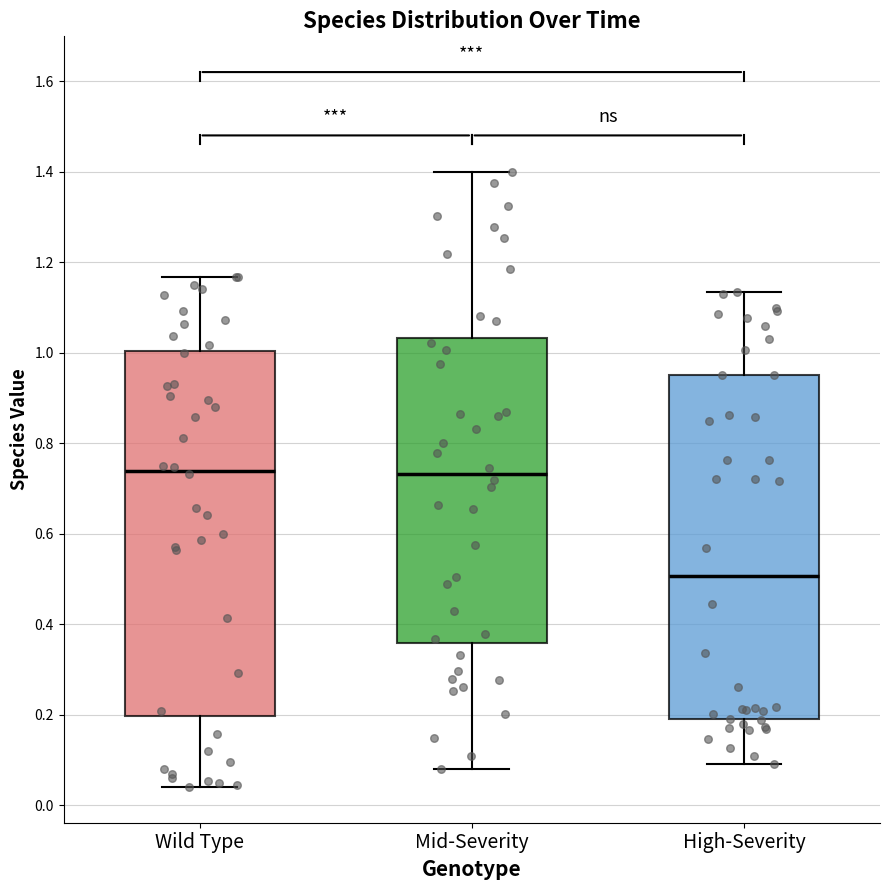

Reading left to right, transcribe this box plot: for each box, give where its median line is, the range the box spans, and where its two whiskers end, as read against the y-axis. The values are not printed on the chart, so give them approximately, as read against the axis.

Wild Type: median 0.74, box 0.20 to 1.00, whiskers 0.04 to 1.16
Mid-Severity: median 0.74, box 0.36 to 1.04, whiskers 0.08 to 1.40
High-Severity: median 0.50, box 0.18 to 0.96, whiskers 0.10 to 1.14